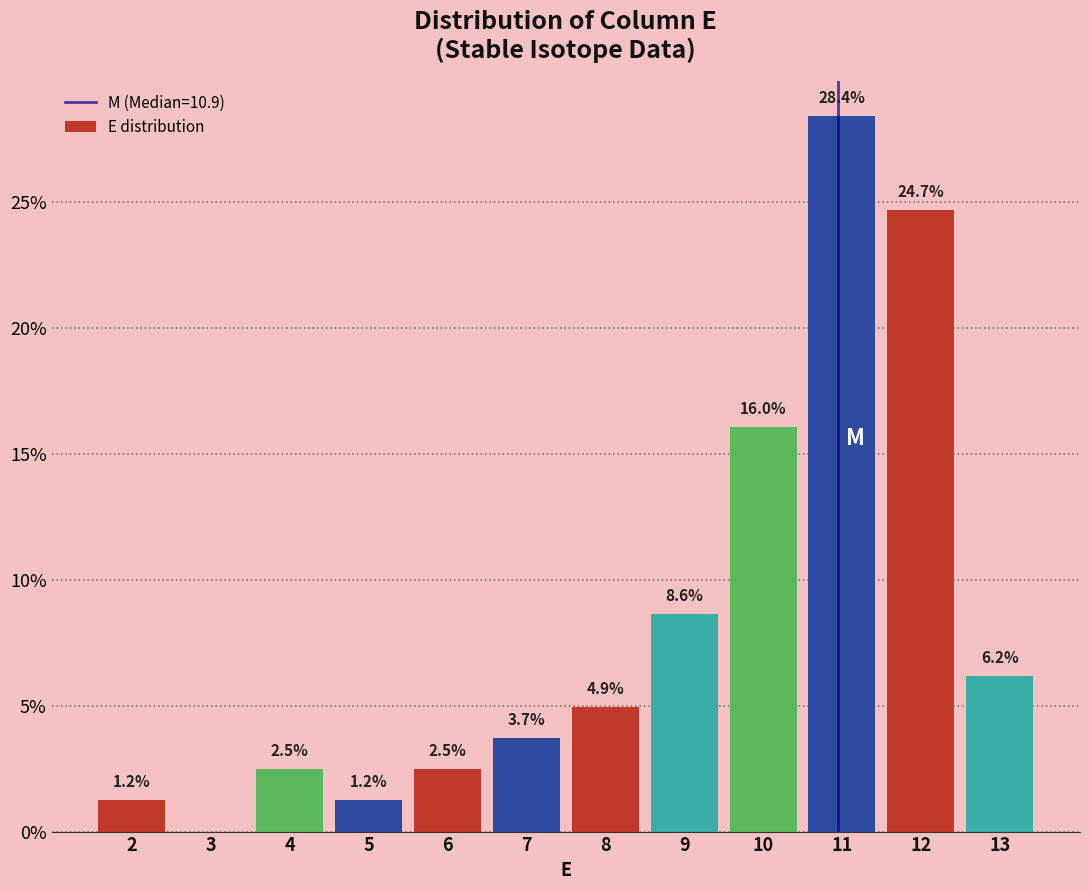

Which range on the x-axis has the tallest bar?

10.5 to 11.5